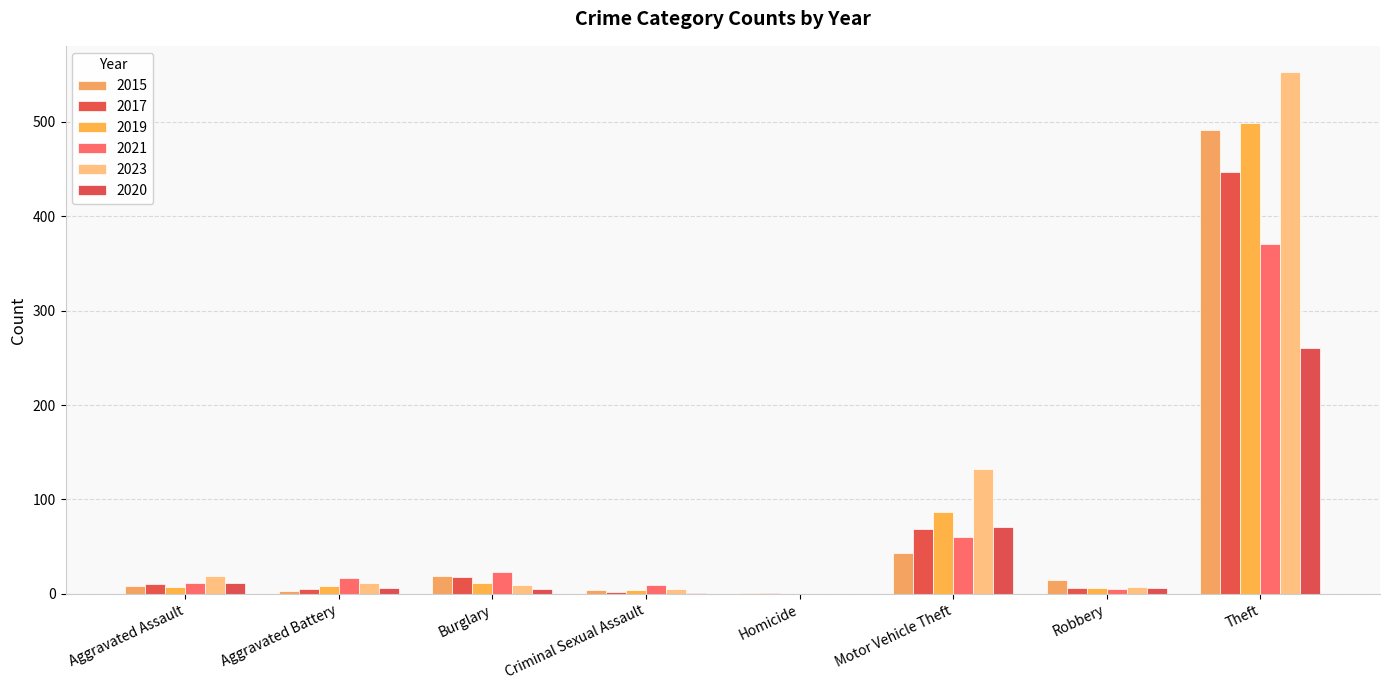

How many groups of bars are there?

8